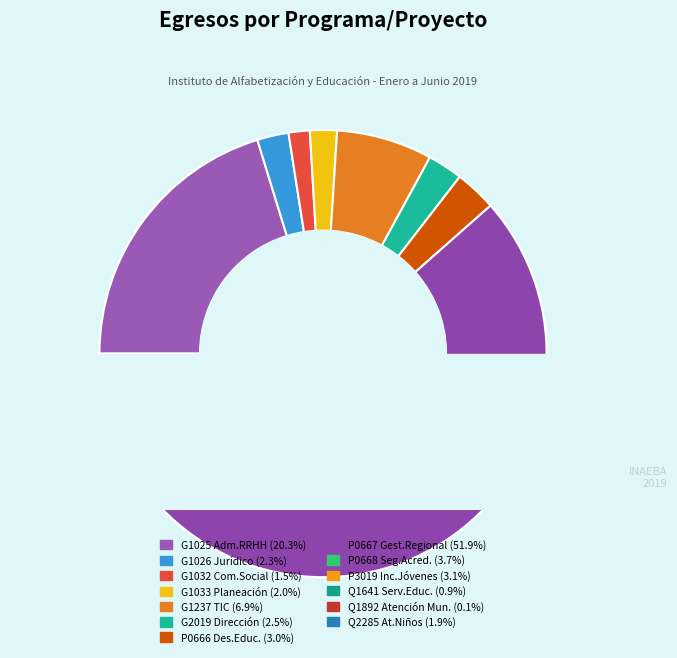

Rank the categories by value from highest to lowest.

ESTRATEGICOS P0667, GESTIÓN G1025, GESTIÓN G1237, ESTRATEGICOS P0668, ESTRATEGICOS P3019, ESTRATEGICOS P0666, GESTIÓN G2019, GESTIÓN G1026, GESTIÓN G1033, INVERSION Q2285, GESTIÓN G1032, INVERSION Q1641, INVERSION Q1892